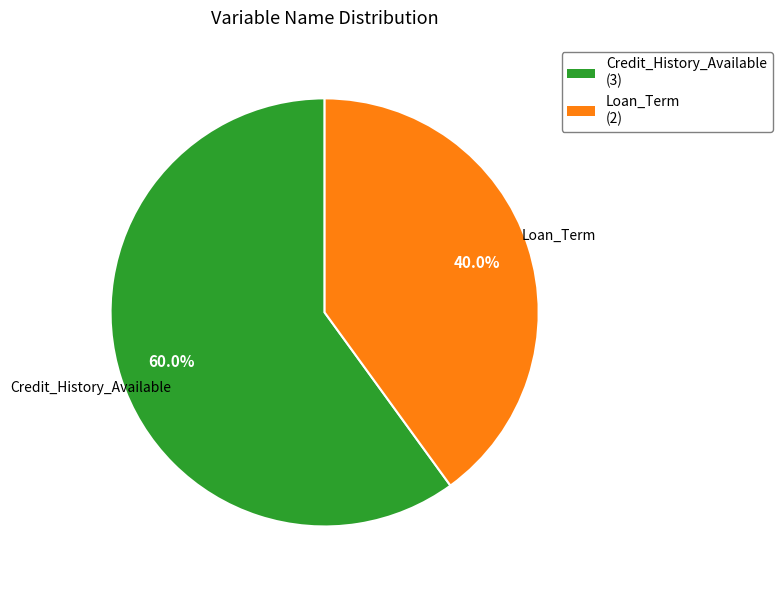

How many slices are in this pie chart?

2